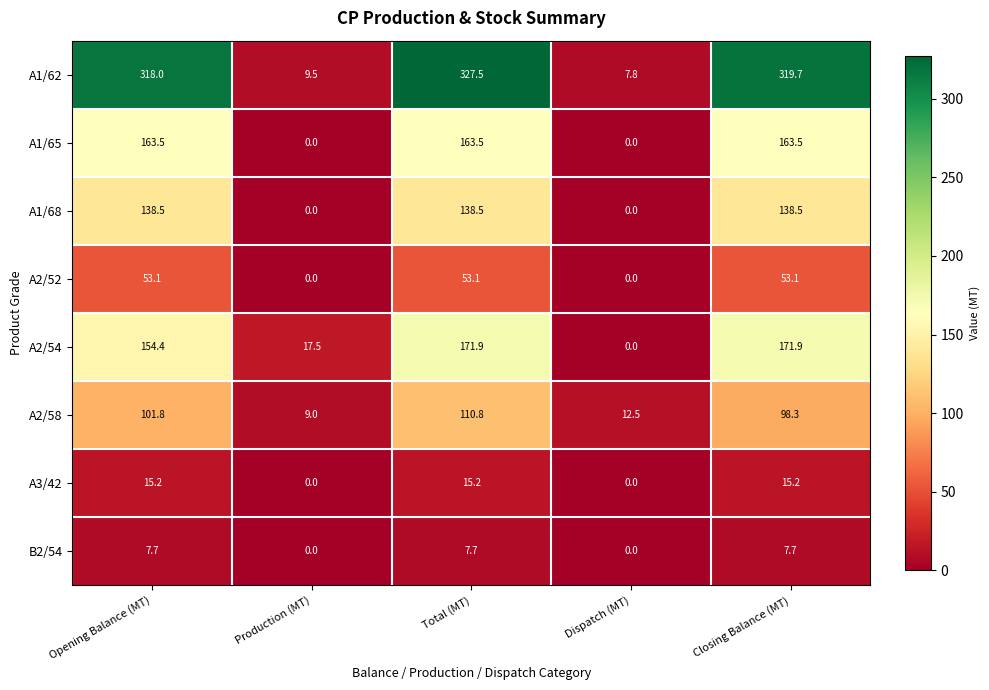

What is the maximum value shown in the chart?

327.5